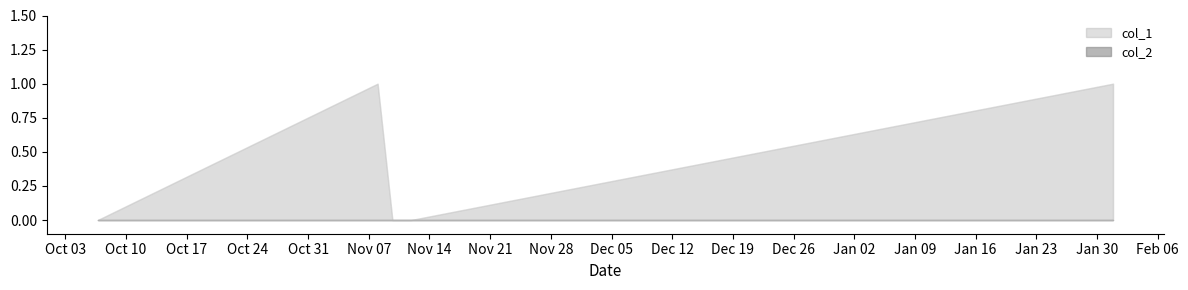

True or false: col_1 and col_2 cross at least once.

False